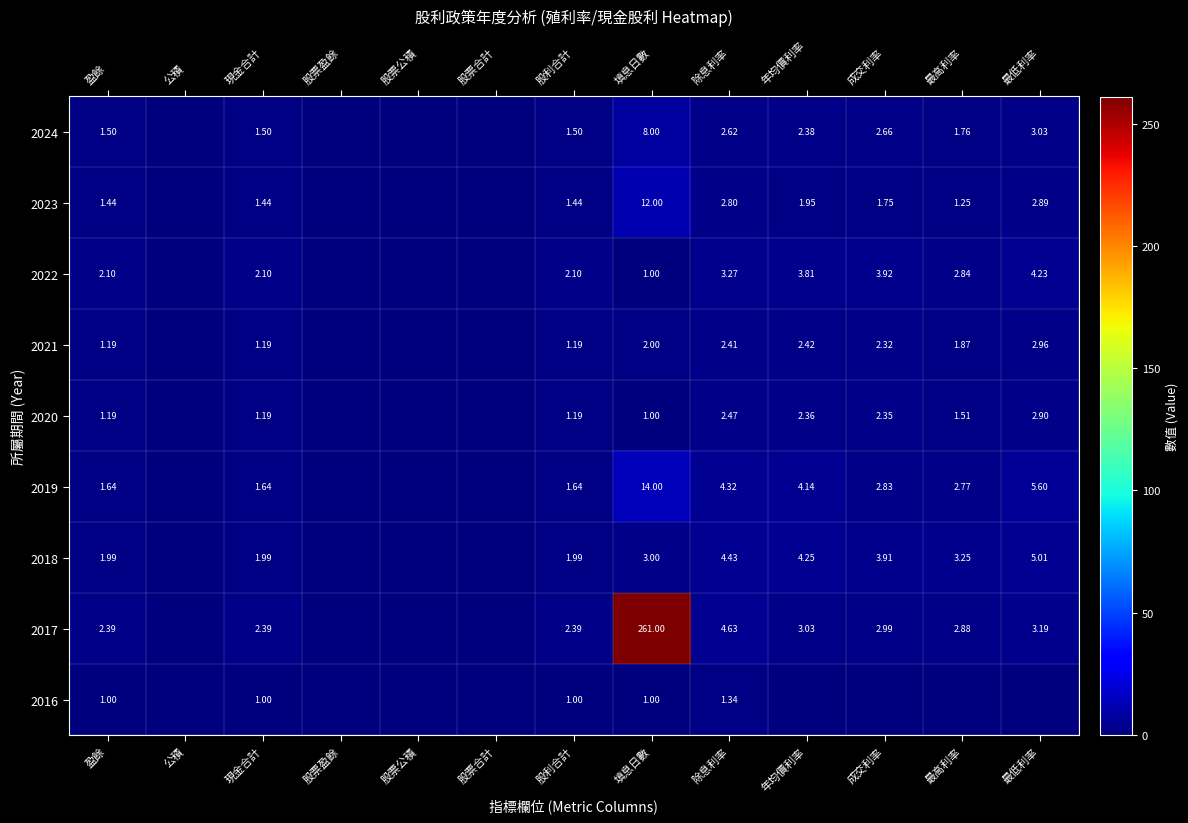

Is it true that 2024 equals 1.8 at 最高利率?

True